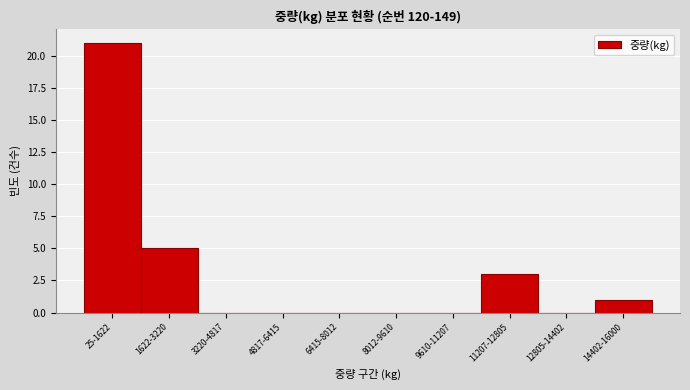

Reading right to left, what are all the values shown in this chart?

14402-16000=1	12805-14402=0	11207-12805=3	9610-11207=0	8012-9610=0	6415-8012=0	4817-6415=0	3220-4817=0	1622-3220=5	25-1622=21